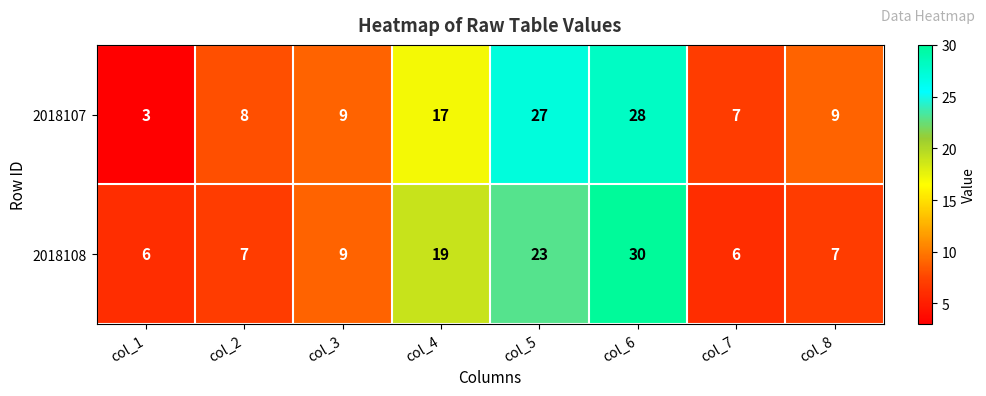

Is it true that 2018107 equals 17 at col_4?

True